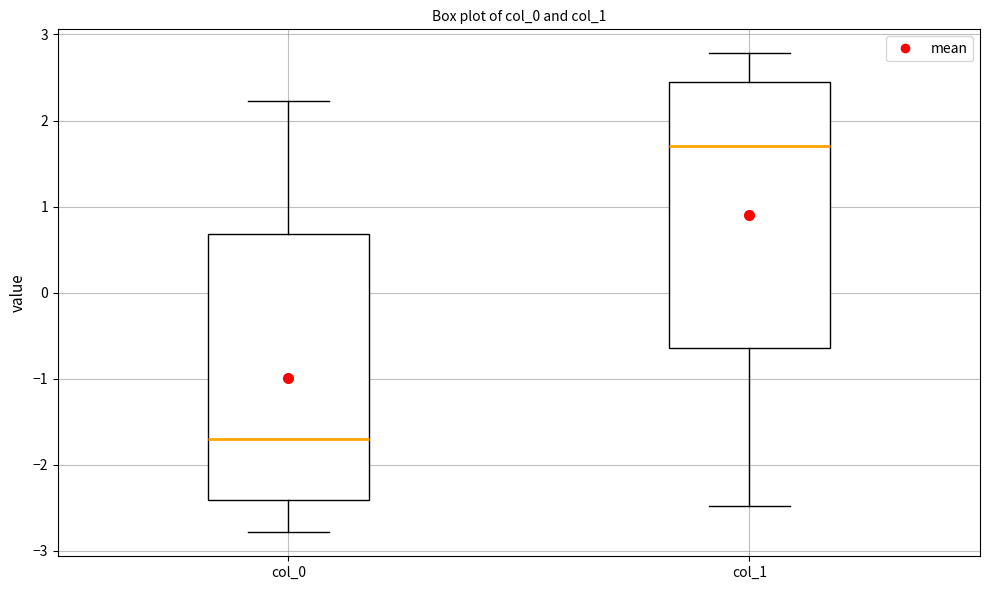

Where does the lower whisker of the box for col_0 end on the y-axis? The values are not printed on the chart, so give them approximately, as read against the axis.

-2.8